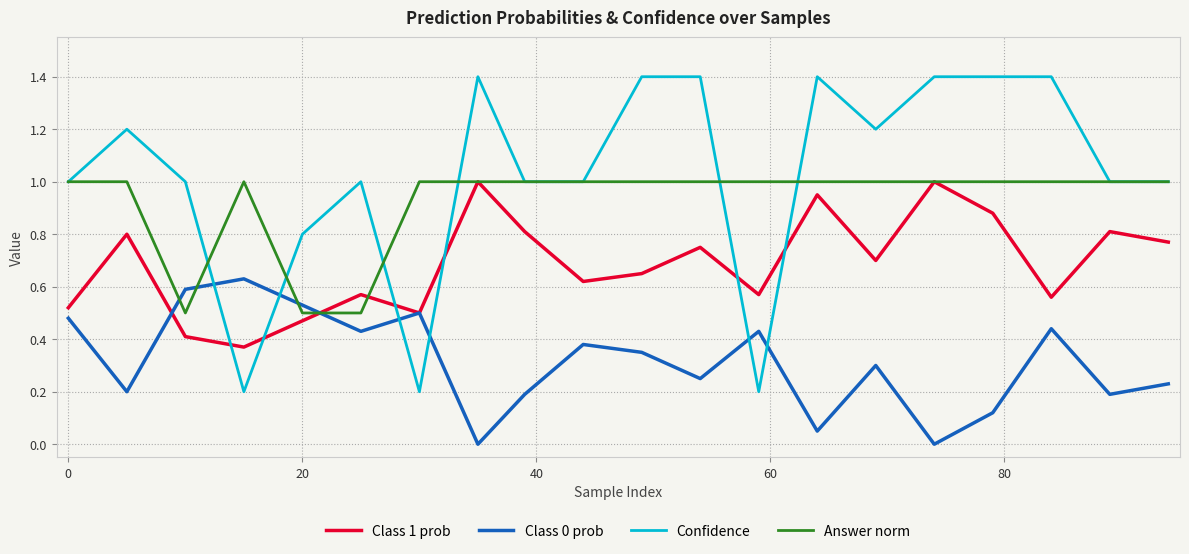

Which series has the widest spread of values?

Confidence